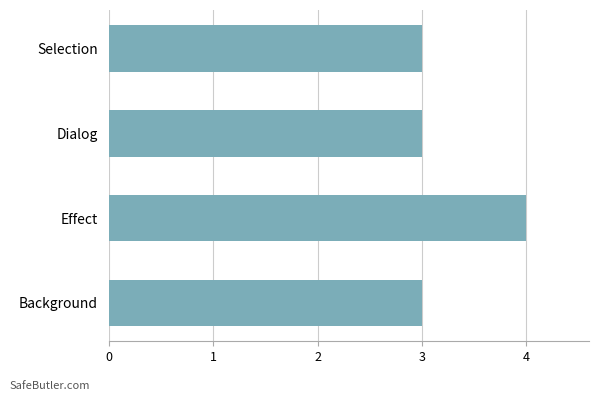

What is the approximate value at Effect?

4